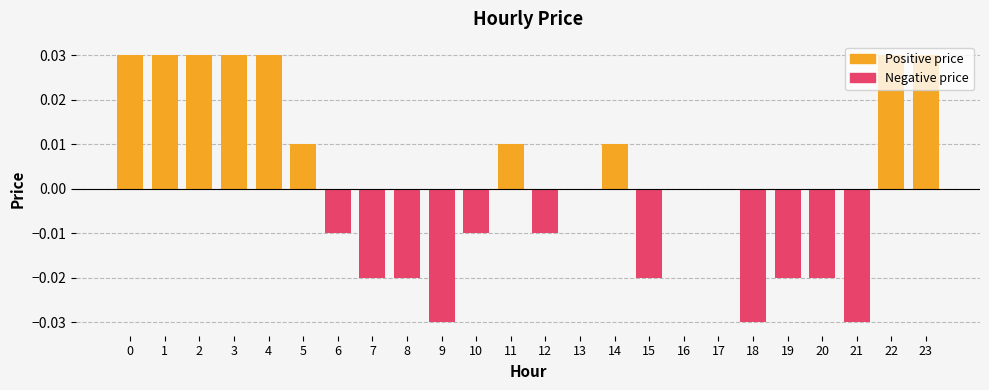

How many Positive price values are between 0 and 1?

24